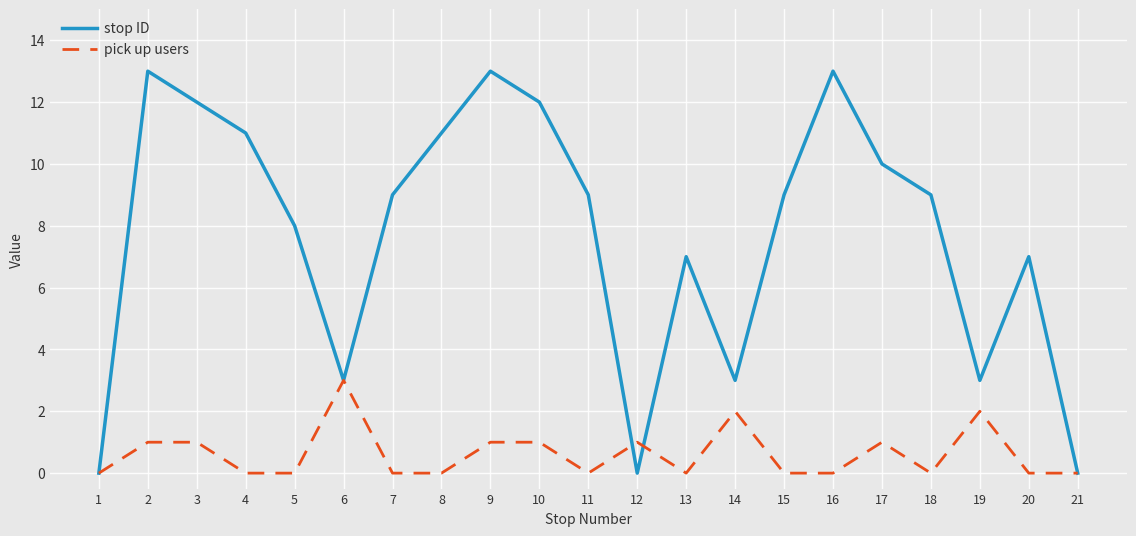

What is the difference between the stop ID values at 7 and 10?

3